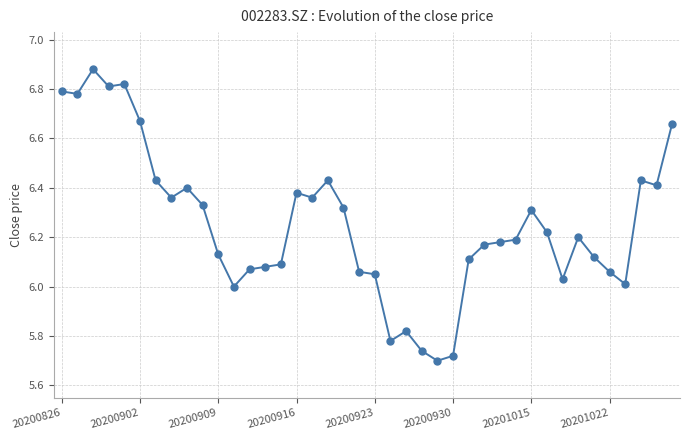

What is the difference between the maximum and second lowest values?

1.2